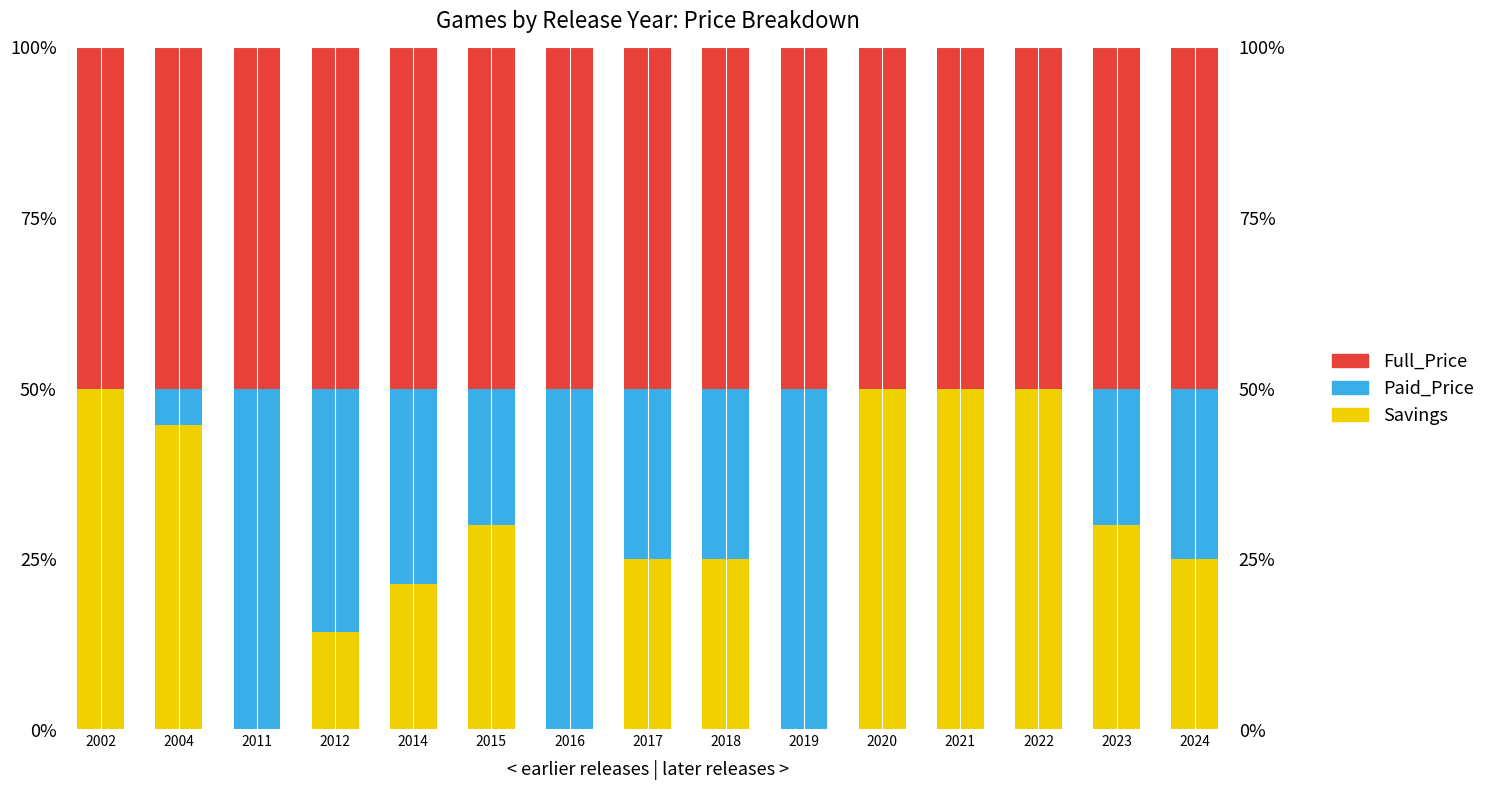

At which label is Full_Price closest to 50?

2002